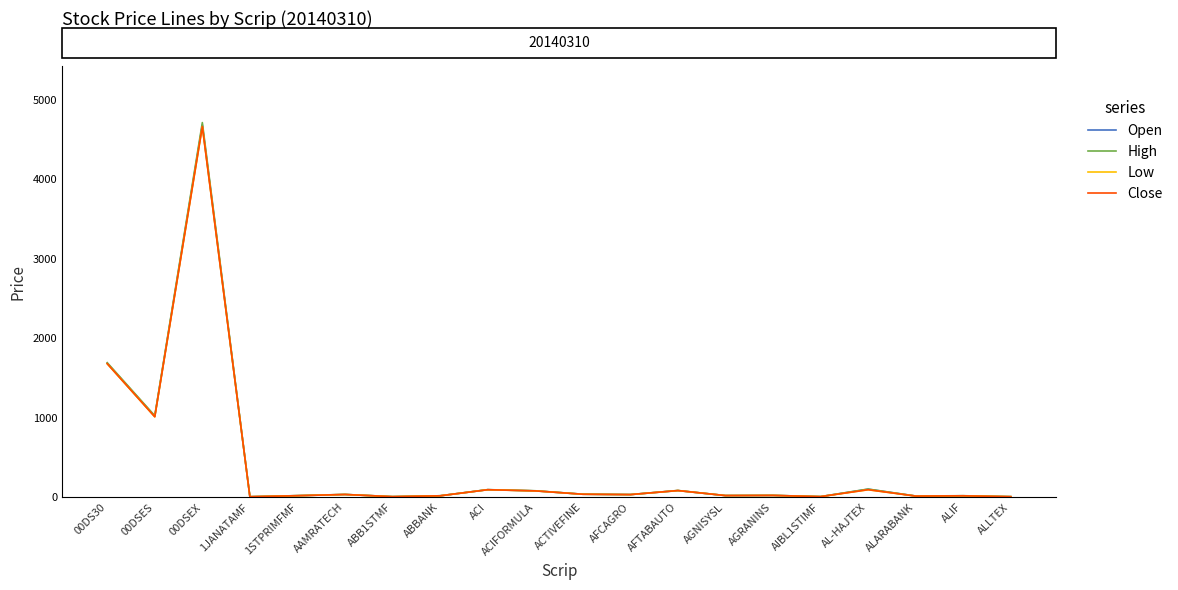

The value of High at ABBANK is 18.6. True or false?

True